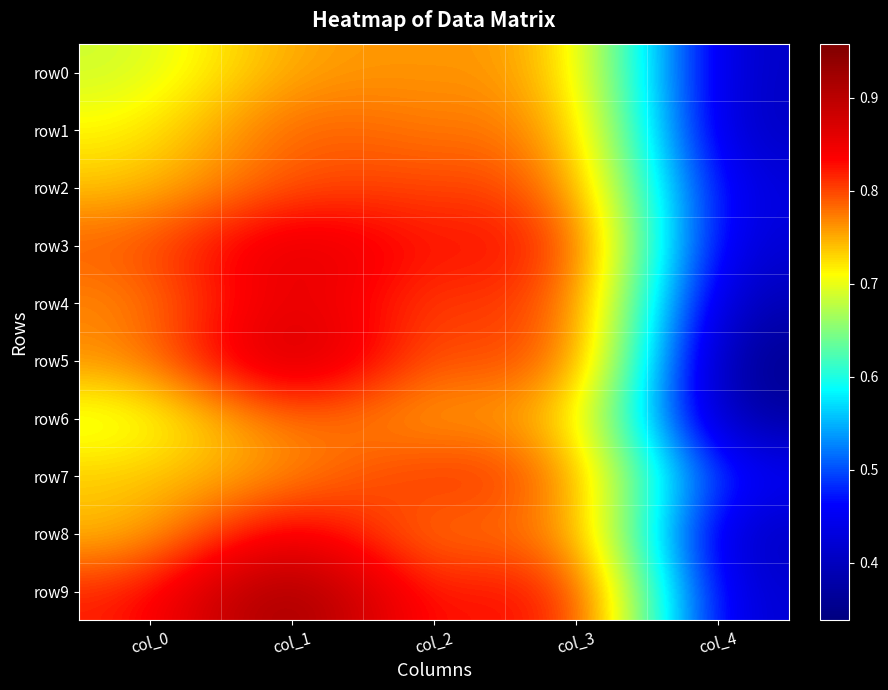

Rank the series at col_3 from highest to lowest value.

row9, row3, row5, row4, row8, row2, row7, row1, row6, row0